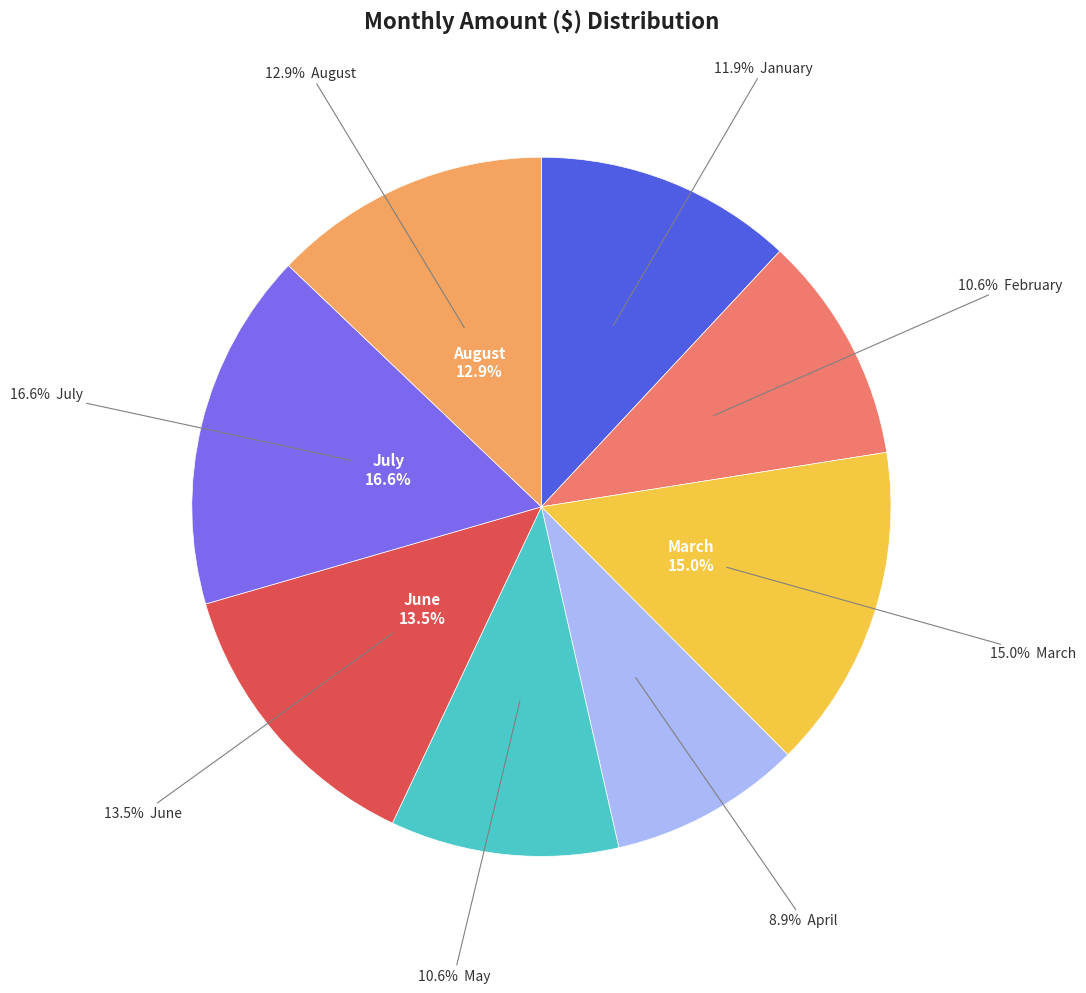

What is the largest slice in the pie chart?

July